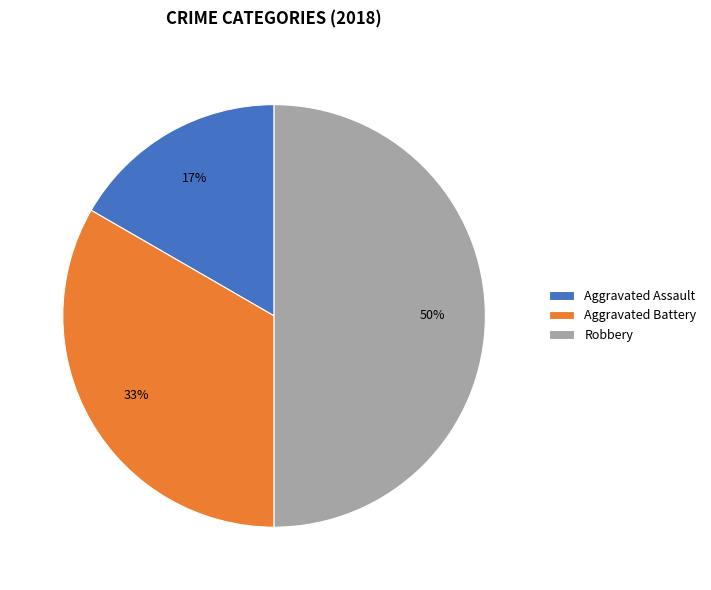

How many slices are in this pie chart?

3